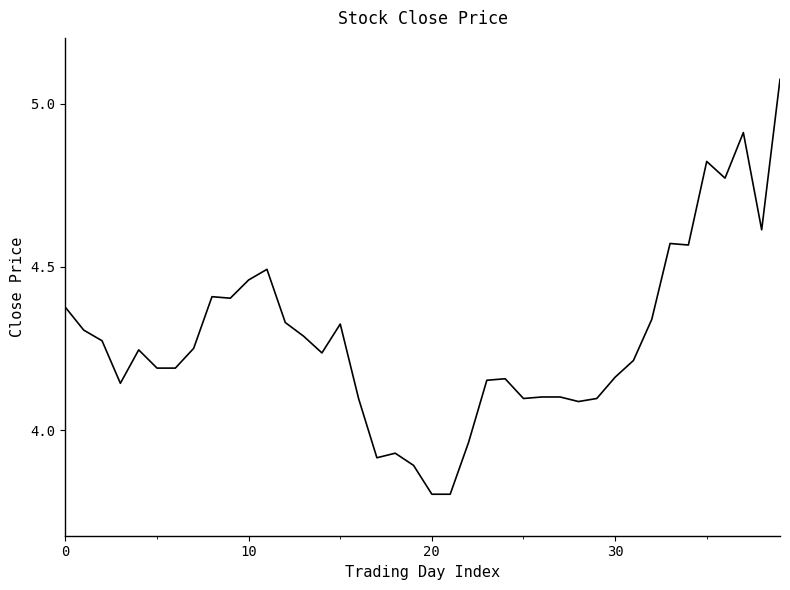

What is the difference between the maximum and minimum values?

1.3